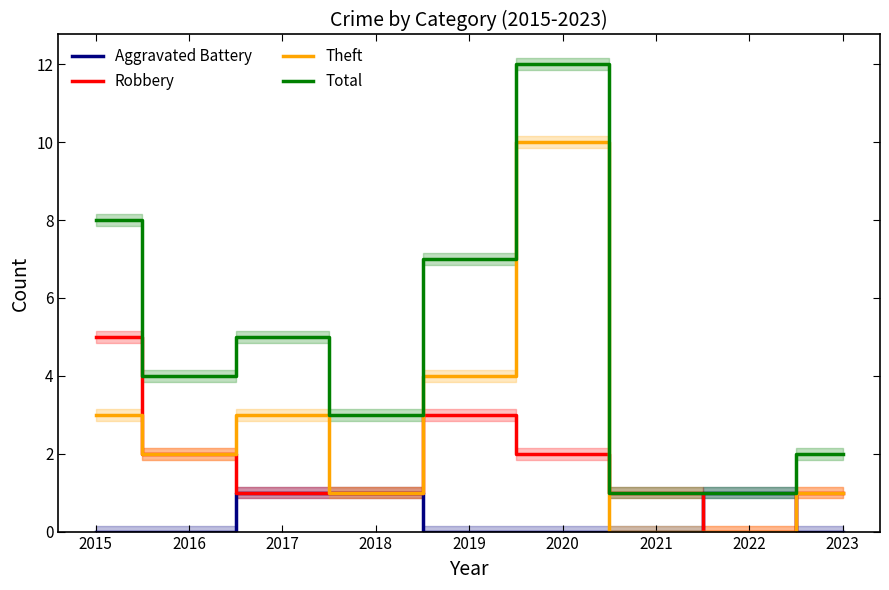

Reading left to right, transcribe all the data shown in this chart.

Aggravated Battery: 0	0	1	1	0	0	0	1	0
Robbery: 5	2	1	1	3	2	1	0	1
Theft: 3	2	3	1	4	10	0	0	1
Total: 8	4	5	3	7	12	1	1	2